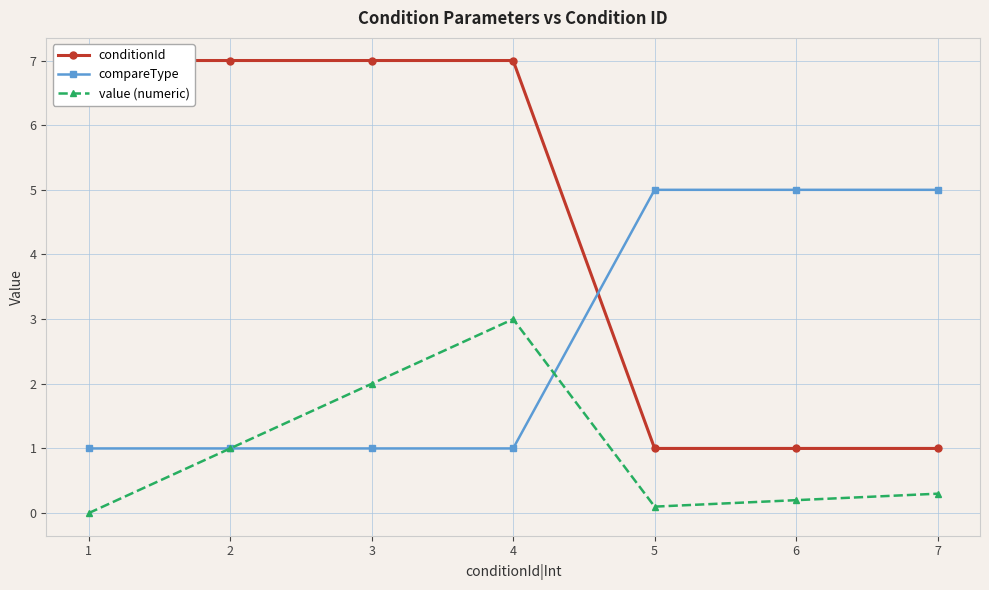

List the series in order of their peak value, lowest first.

value (numeric), compareType, conditionId